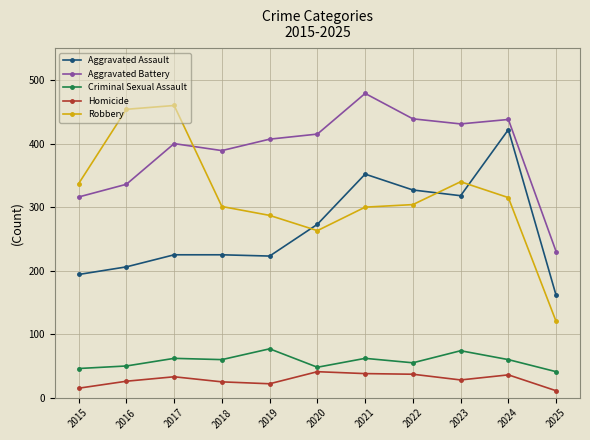

The Aggravated Assault series shows 161 at 2025. True or false?

True